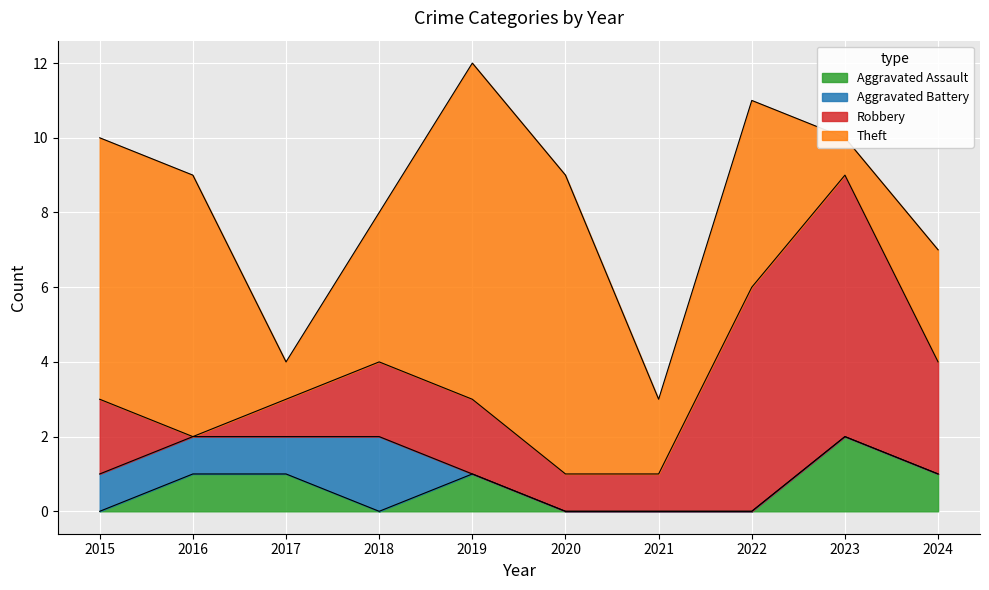

Where do Robbery and Aggravated Battery first cross each other?

2015 and 2016